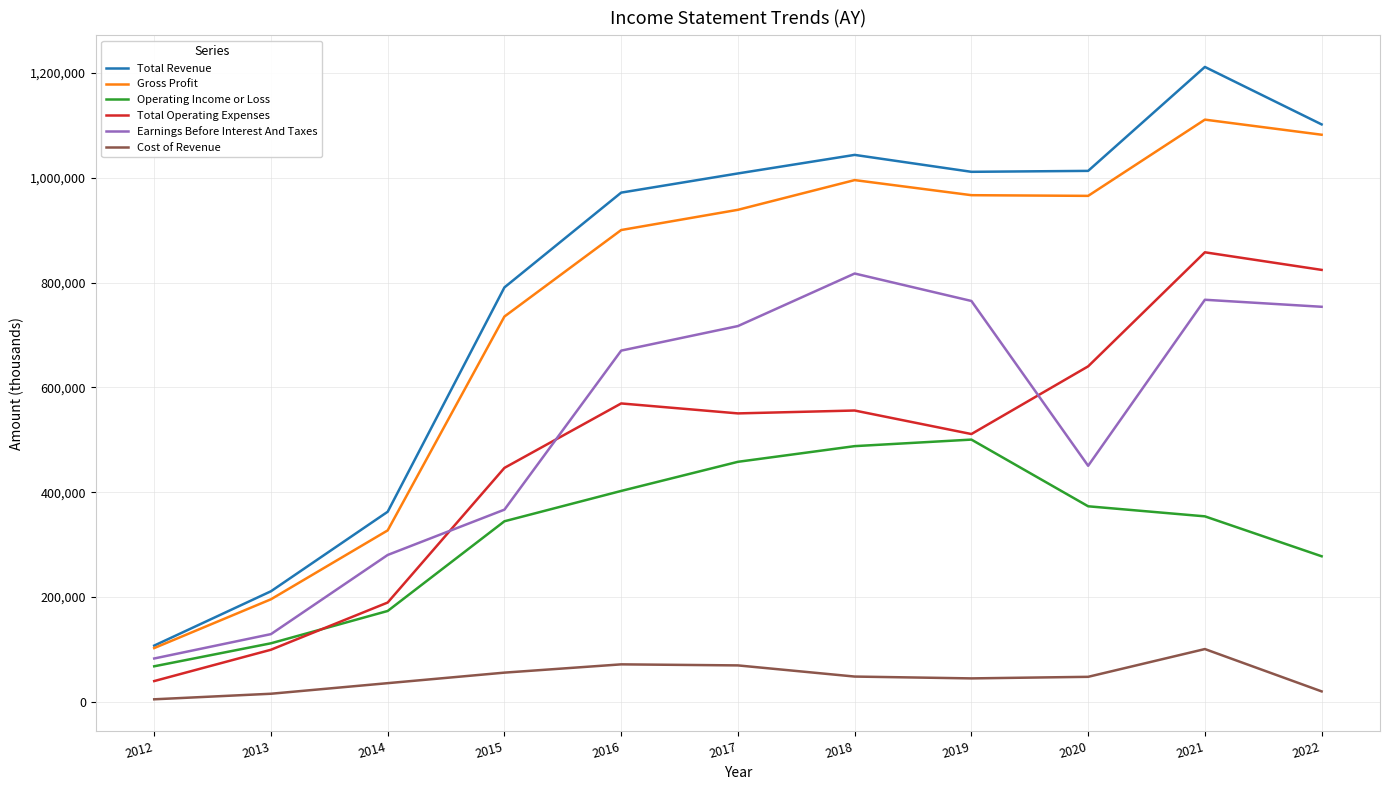

What is the smallest value displayed?

4700